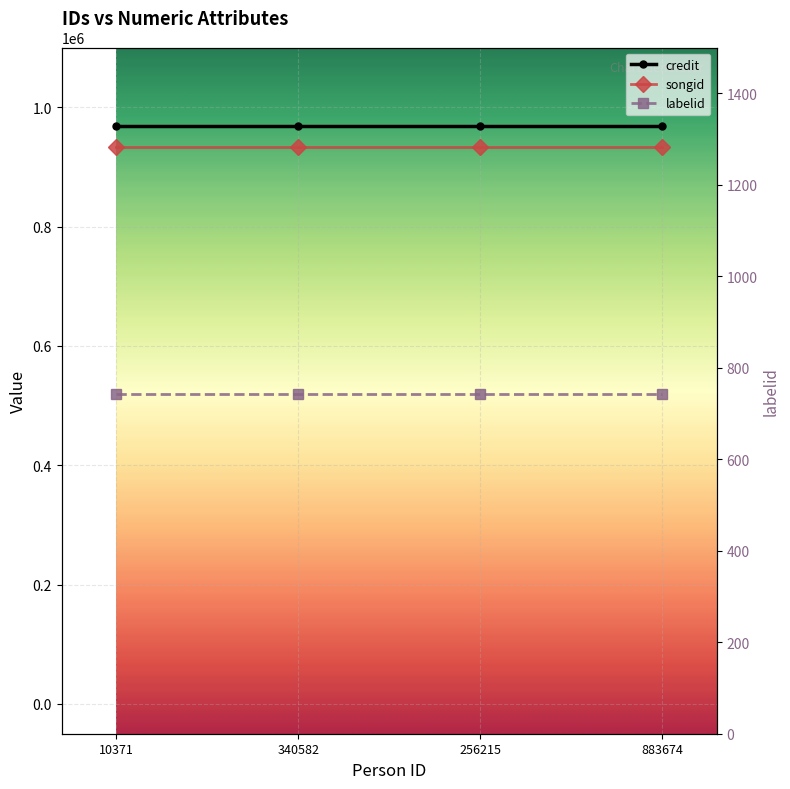

Reading right to left, extract all data points from this chart.

credit: 968838	968838	968838	968838
songid: 932540	932540	932540	932540
labelid: 743	743	743	743